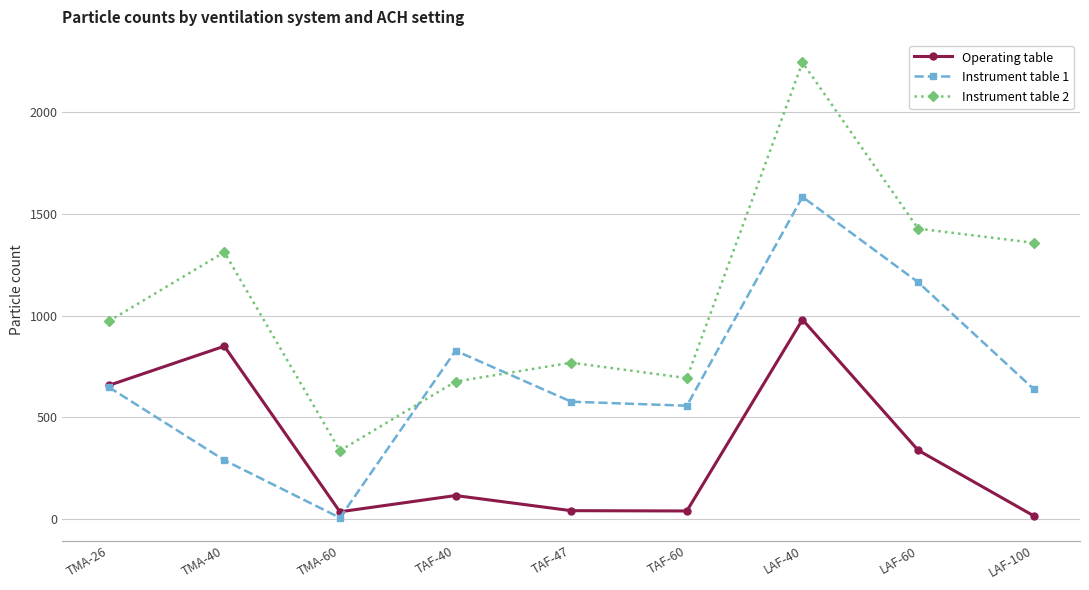

What are all the series names shown in the legend?

Operating table, Instrument table 1, Instrument table 2